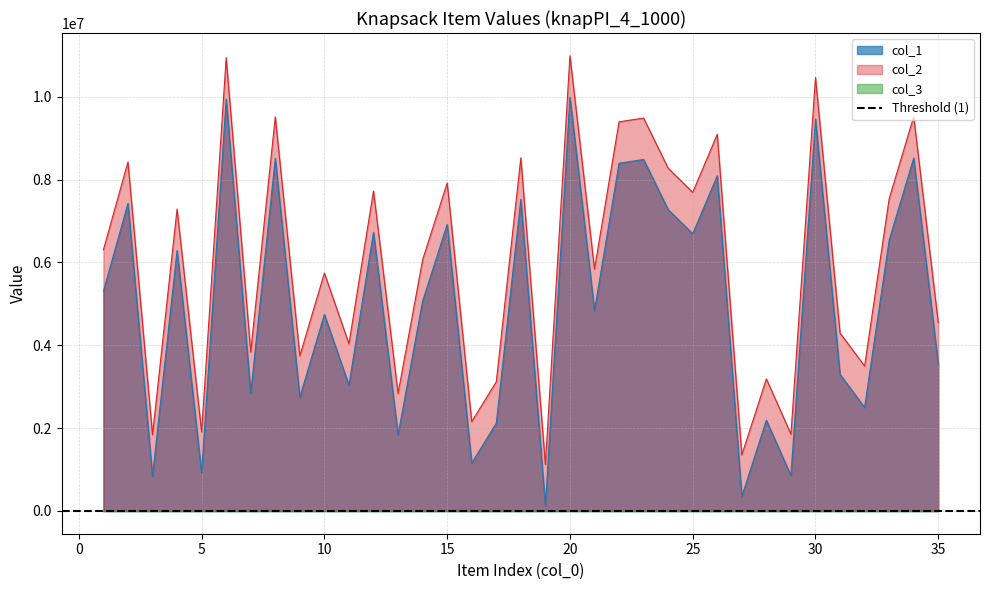

True or false: col_2 has more than 2 interior local peaks.

True